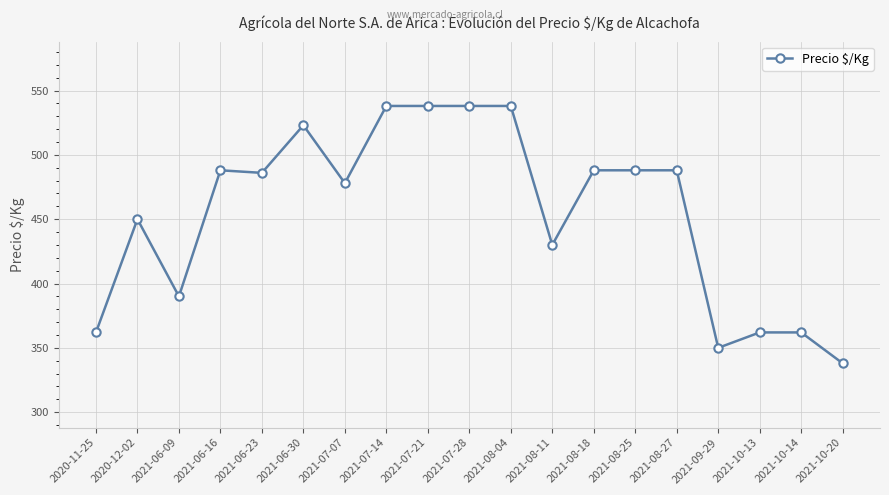

Reading left to right, list all the values displayed in this chart.

362	450	390	488	486	523	478	538	538	538	538	430	488	488	488	350	362	362	338